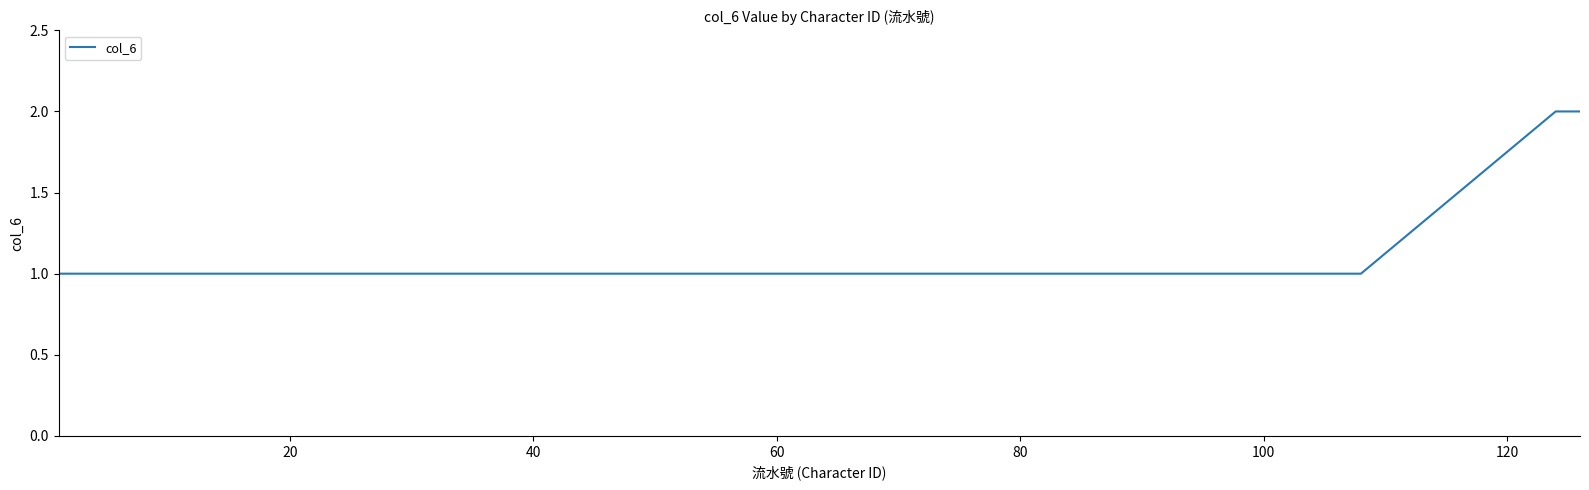

What is the average value?

1